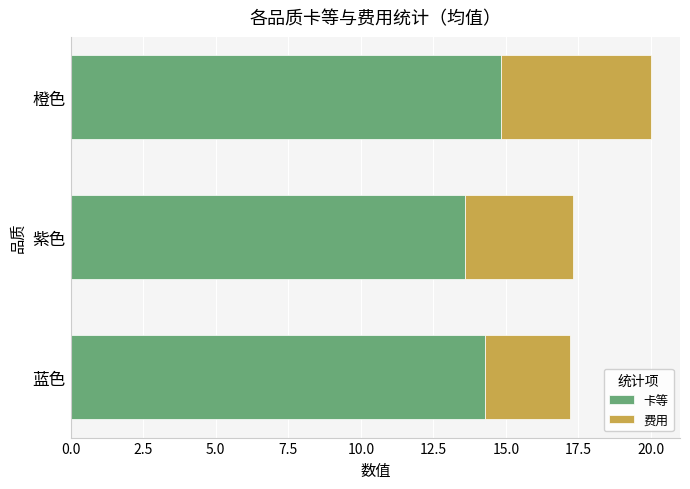

True or false: 卡等 has a value of 13.6 at 紫色.

True